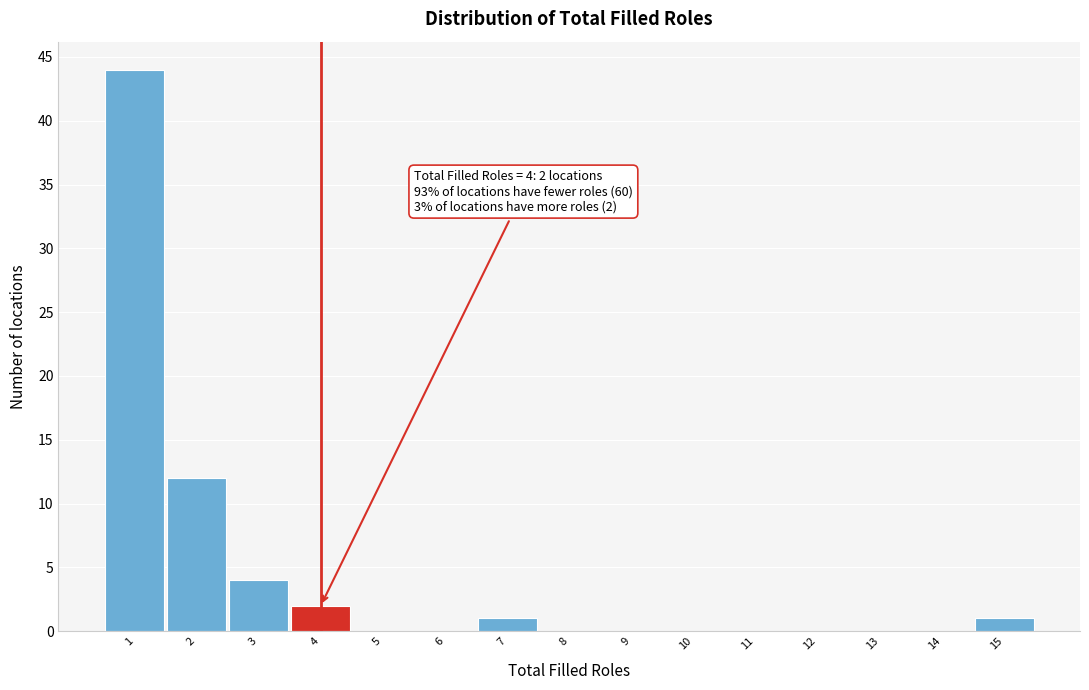

Which range on the x-axis has the tallest bar?

0.5 to 1.5